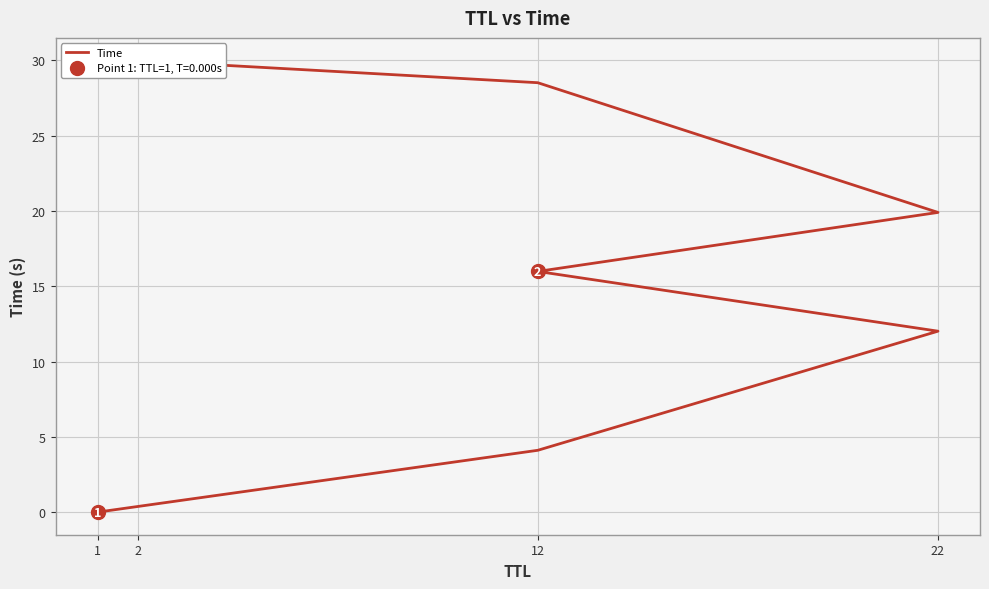

What is the difference between the second highest and second lowest values?

24.4